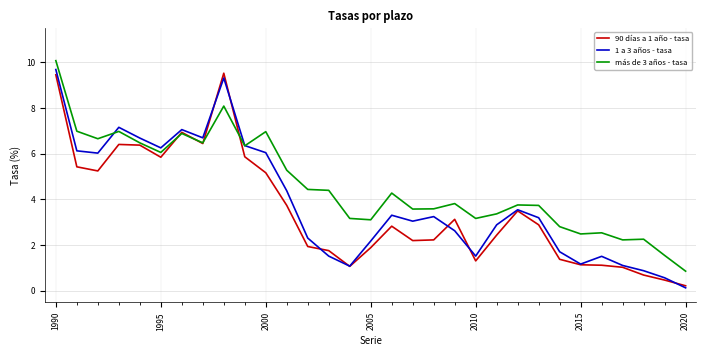

True or false: más de 3 años - tasa and 1 a 3 años - tasa intersect in this chart.

True